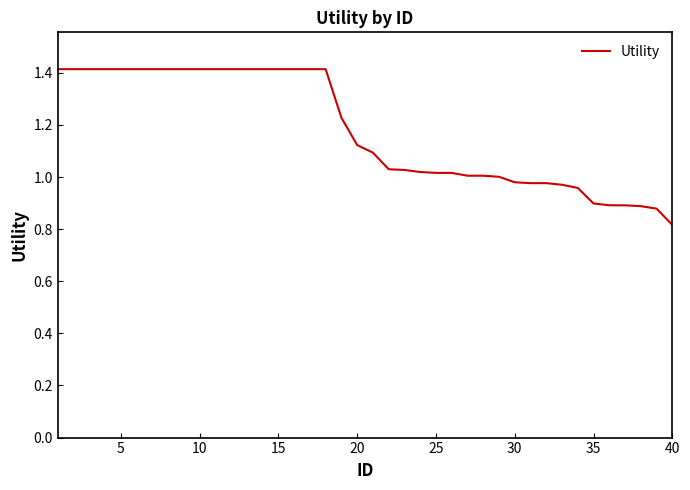

What is the maximum value shown in the chart?

1.4